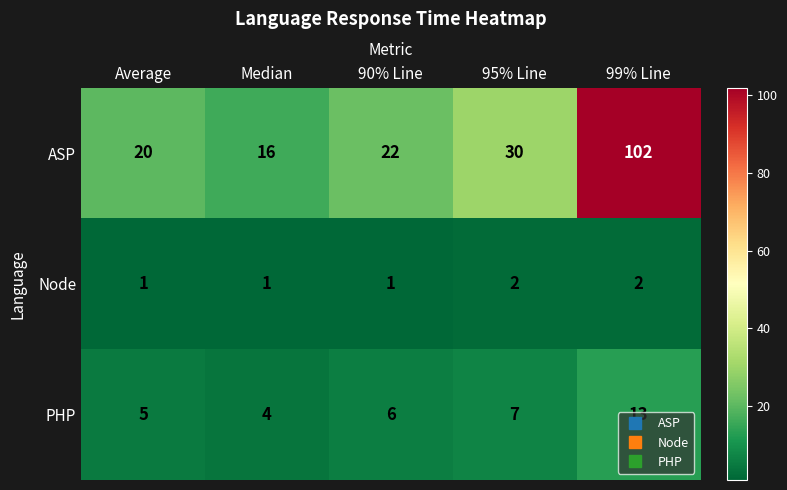

Which series changed the most between Median and 99% Line?

ASP